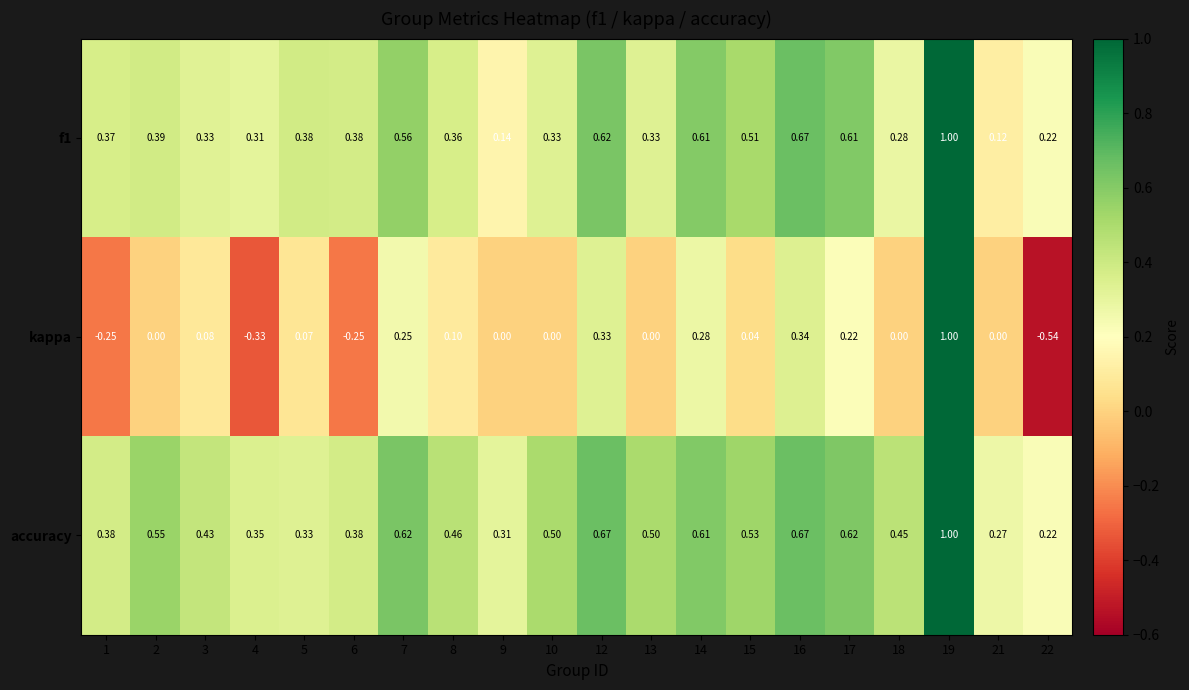

Rank the series at 15 from highest to lowest value.

accuracy, f1, kappa